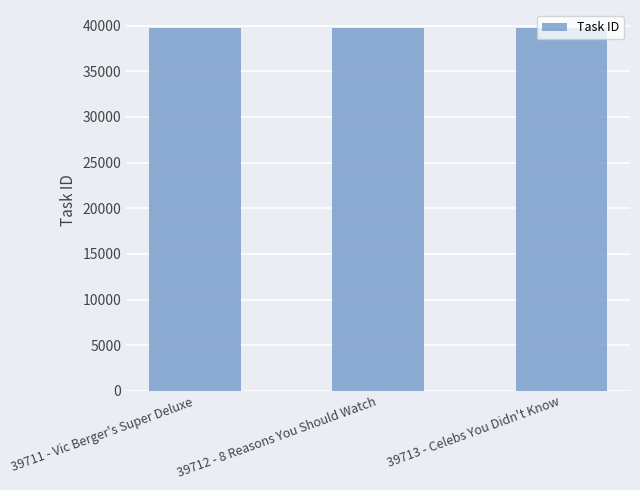

How many series are shown in this chart?

1